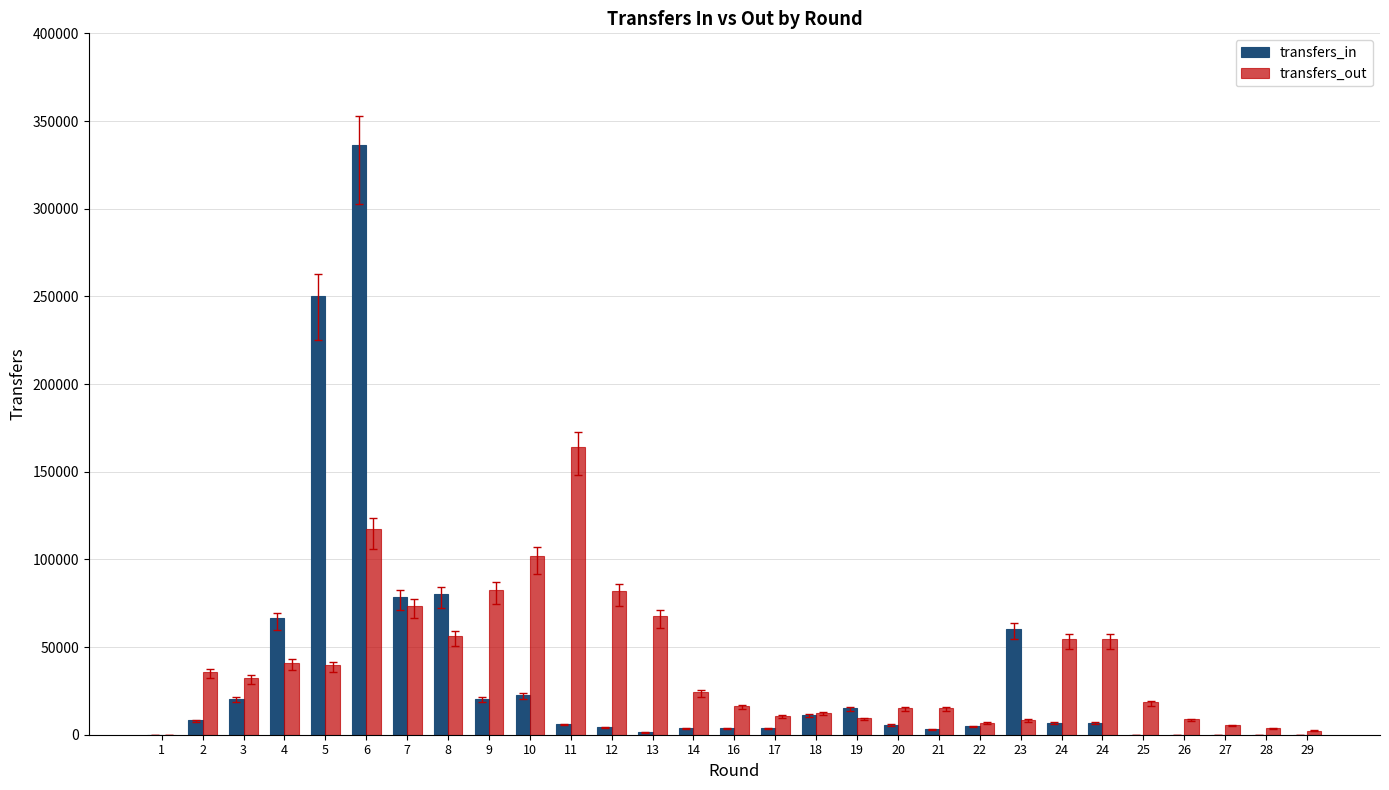

How many groups of bars are there?

29